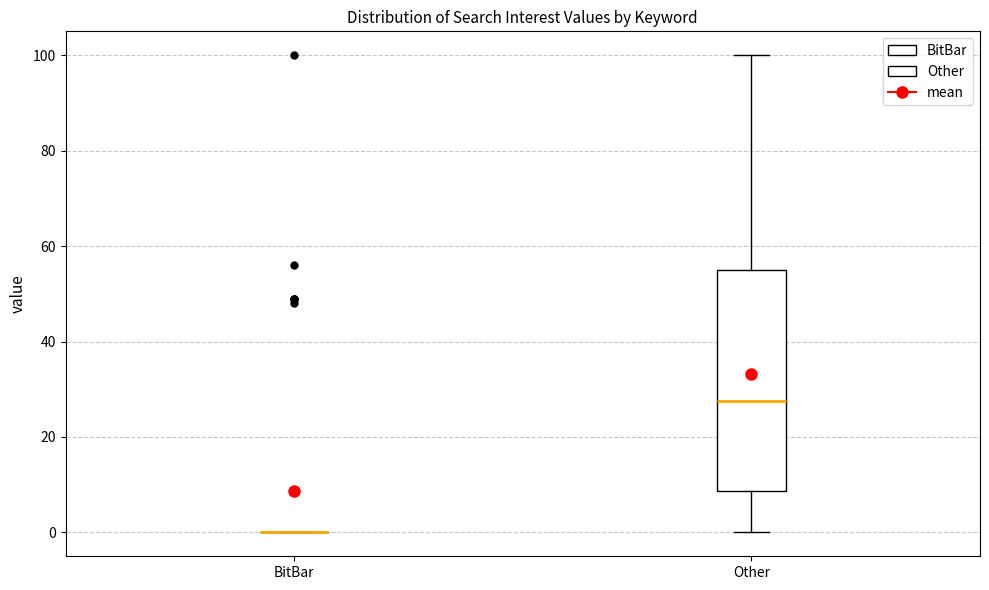

Reading left to right, read every box against the y-axis: the position of its median line, the range the box covers, and the ends of its whiskers. The values are not printed on the chart, so give them approximately, as read against the axis.

BitBar: box collapsed to a line at 0, whiskers 0 to 0
Other: median 28, box 8 to 56, whiskers 0 to 100